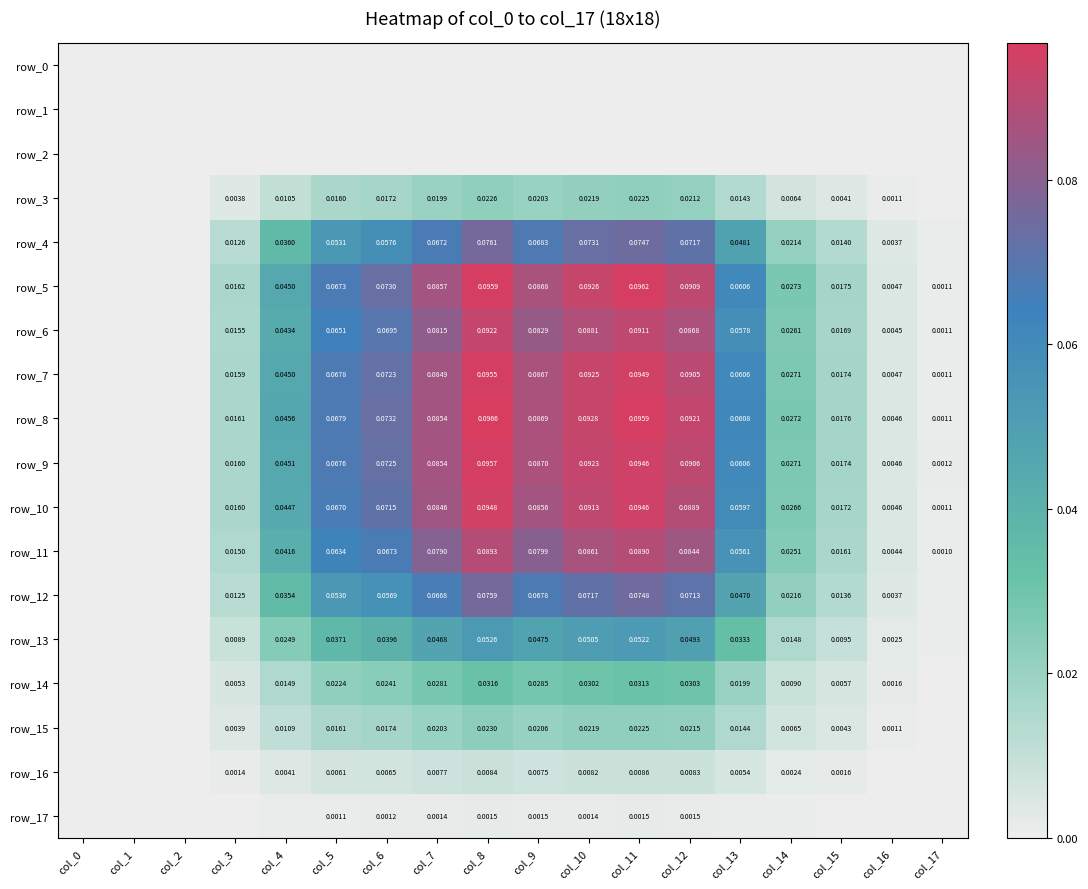

Between col_5 and col_15, which series saw the biggest shift?

row_7